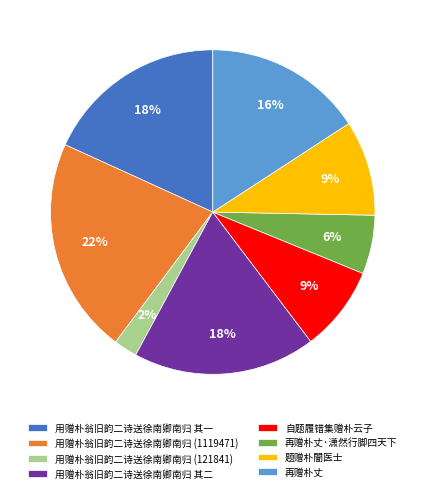

What percentage is the 自题履错集赠朴云子 slice, to the nearest percent?

9%